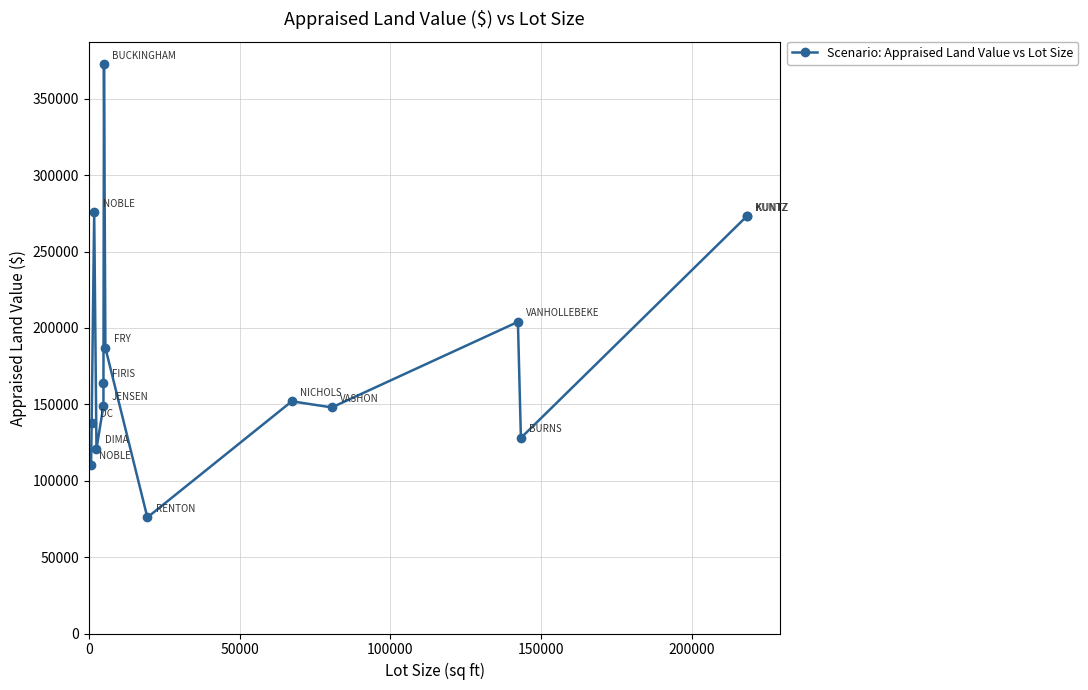

Approximately how many times larger is the value at 100000 compared to 50000?

2.0